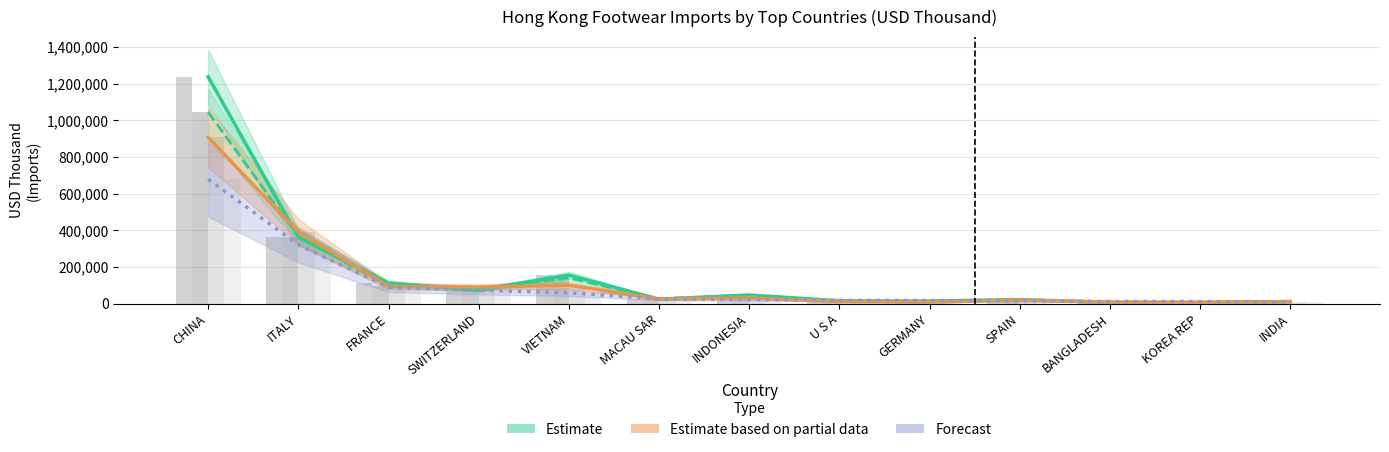

Is it true that 201910 equals 32477.6 at U S A?

False